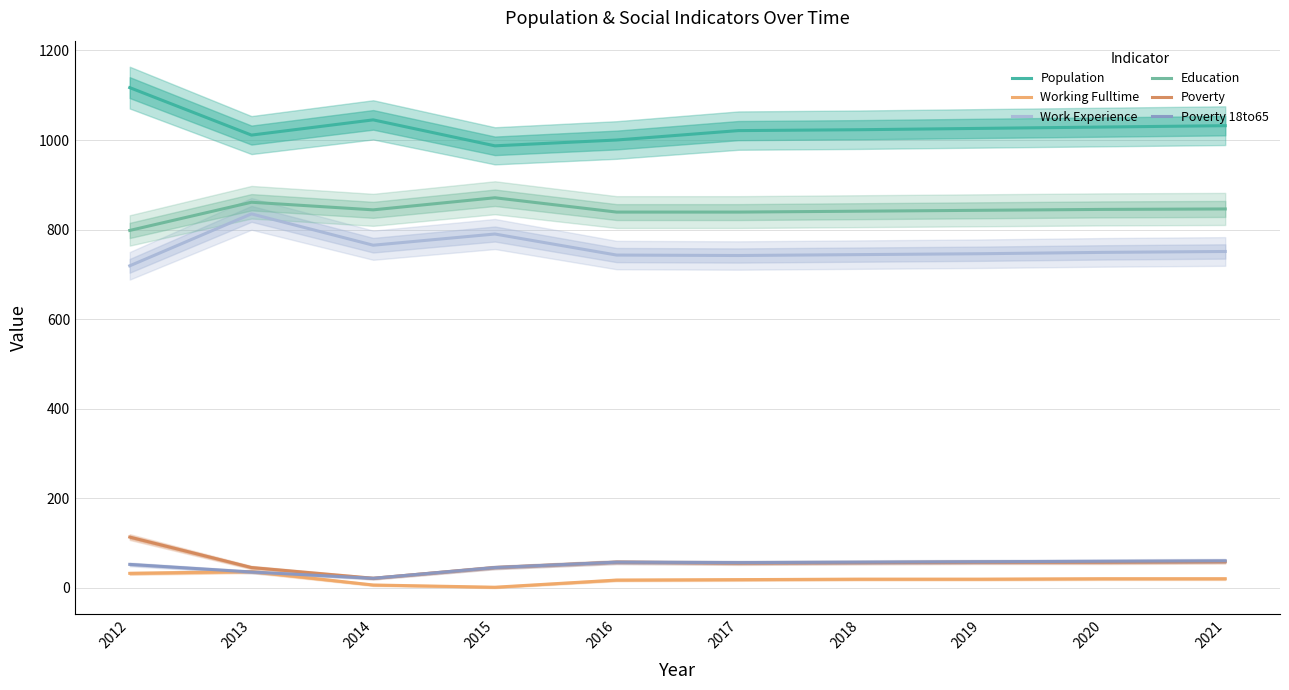

Where is the first local maximum for Poverty?

2016